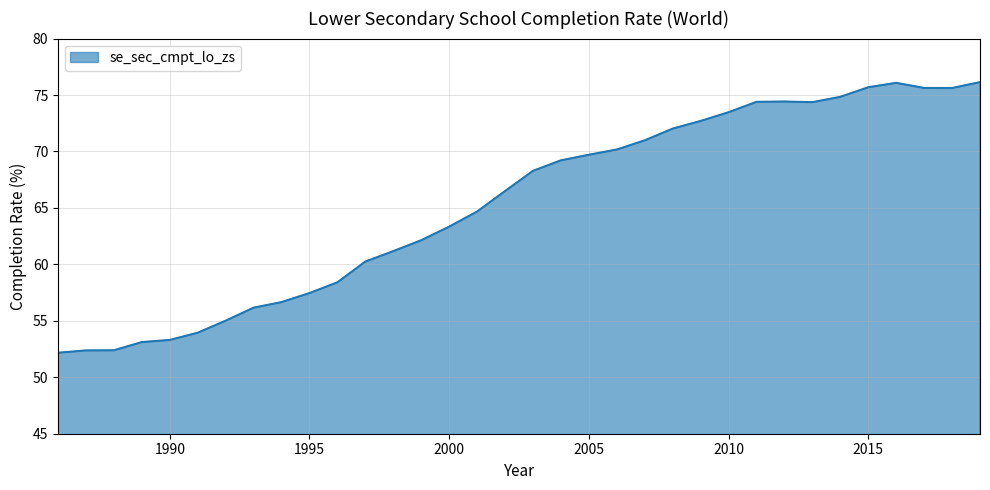

What is the maximum value shown in the chart?

76.1